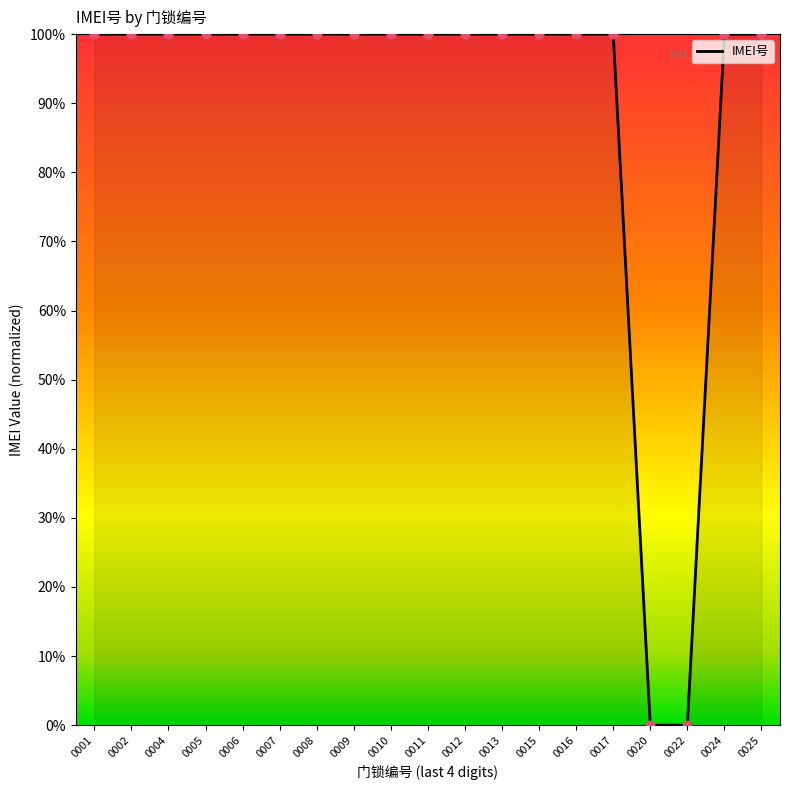

What is the ratio of the value at 0004 to the value at 0013?

1.0